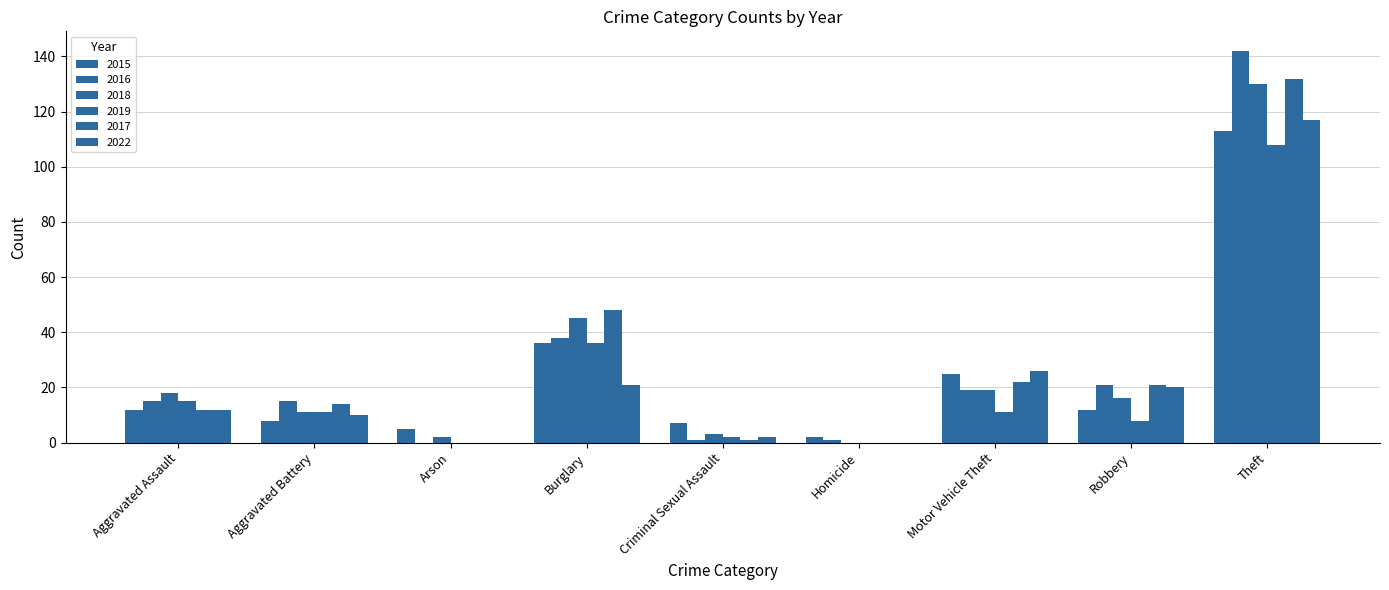

What is the sum of all 2016 values?

252